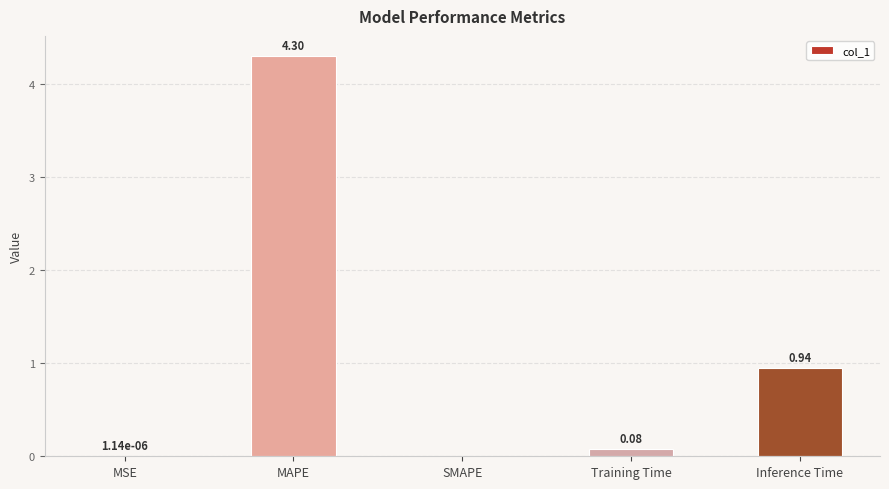

At which label is the value closest to 2?

Inference Time